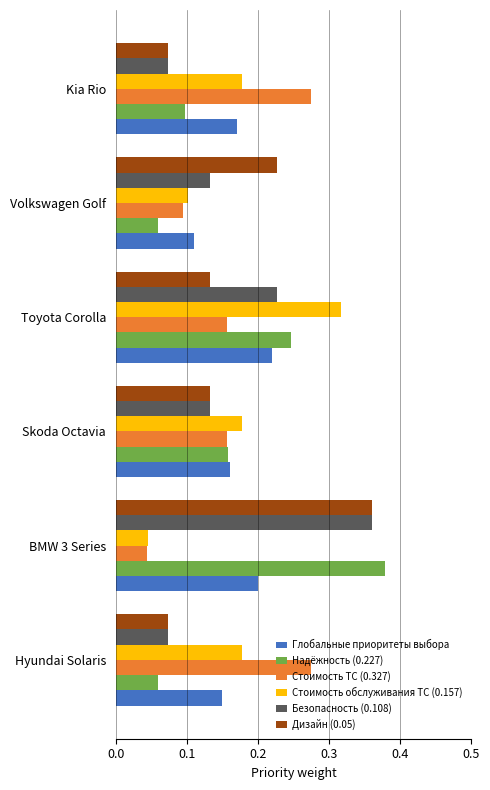

Which series changed the most between Toyota Corolla and Hyundai Solaris?

Надёжность (0.227)